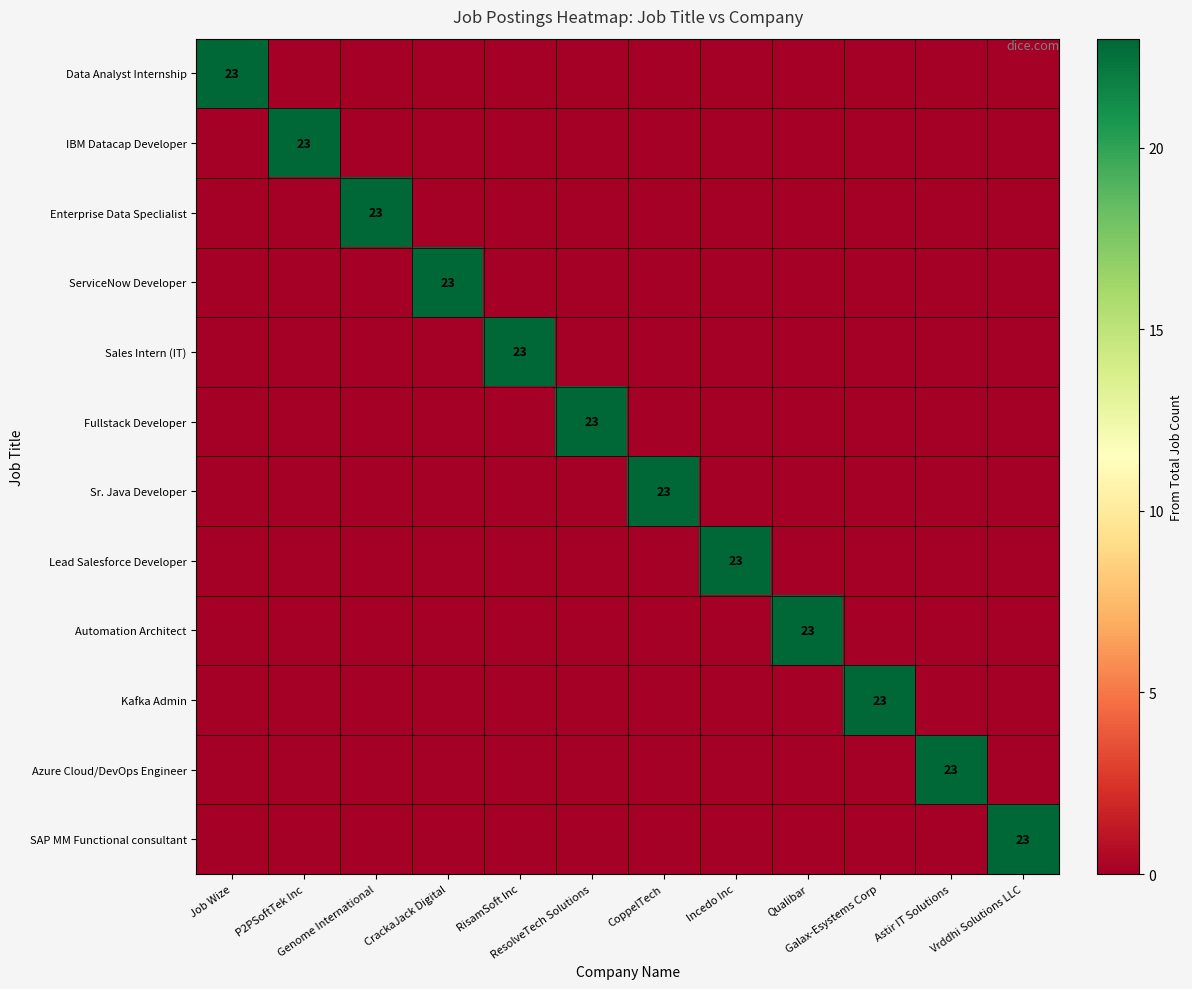

The value of Sr. Java Developer at P2PSoftTek Inc is 9. True or false?

False